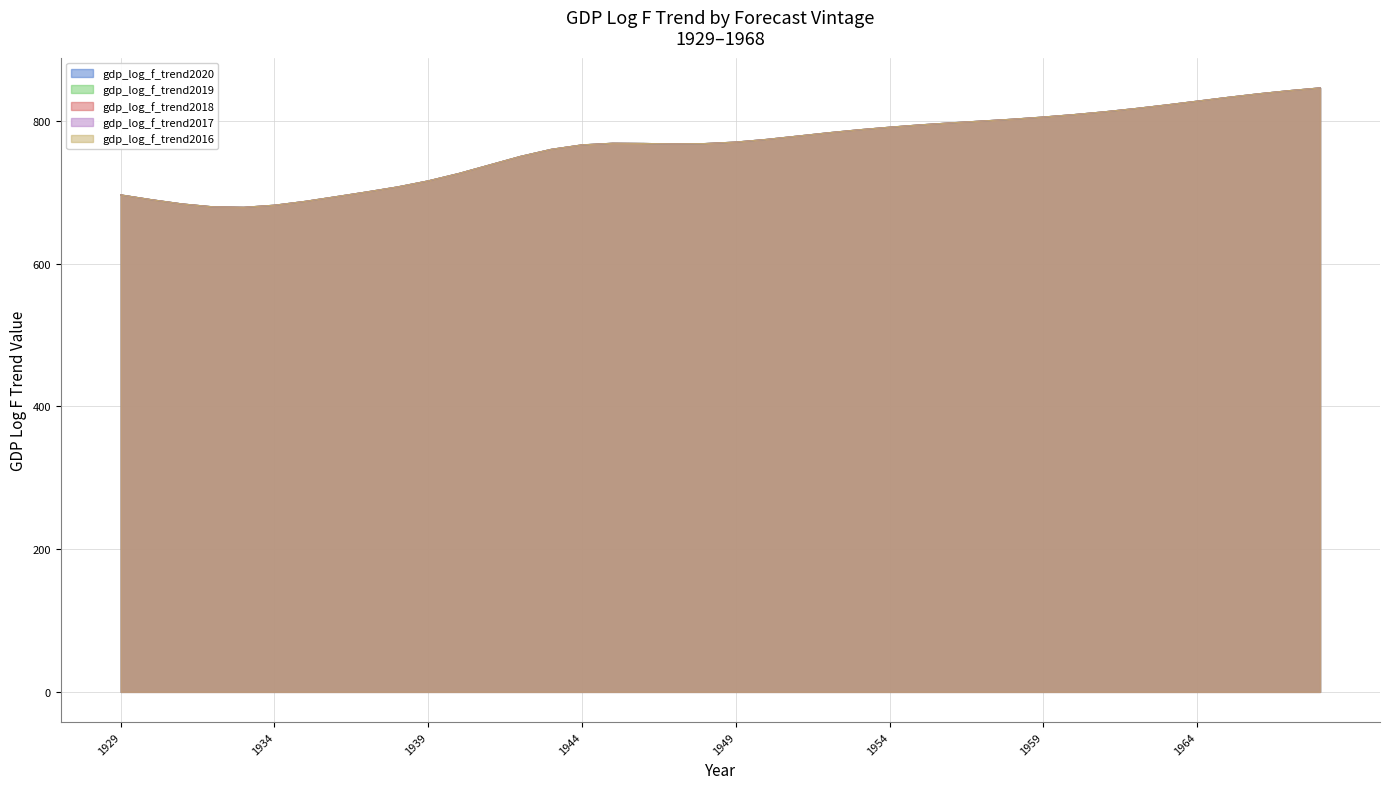

How many interior local peaks does the gdp_log_f_trend2016 series have?

1